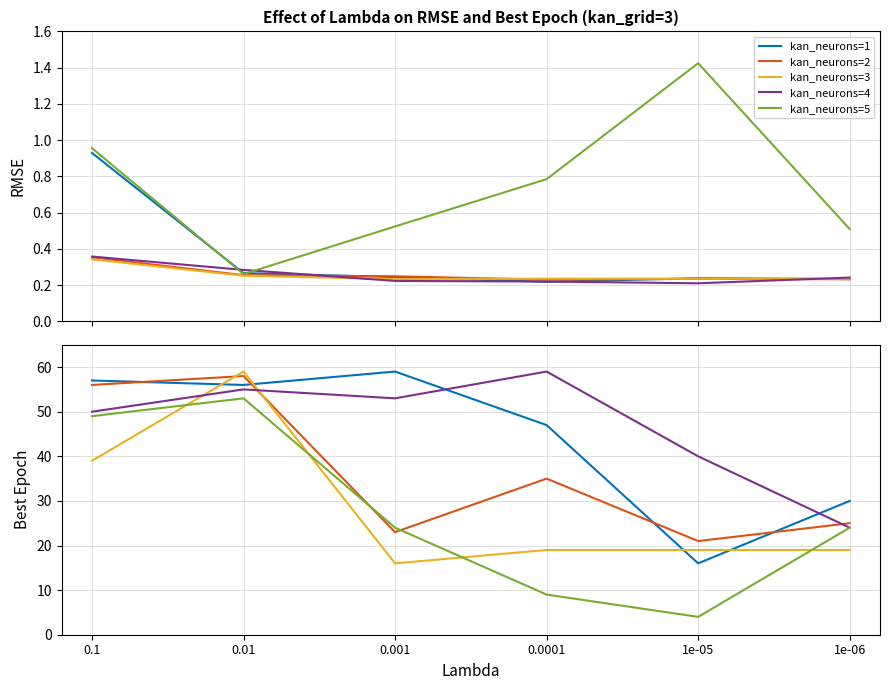

What are all the series names shown in the legend?

kan_neurons=1, kan_neurons=2, kan_neurons=3, kan_neurons=4, kan_neurons=5